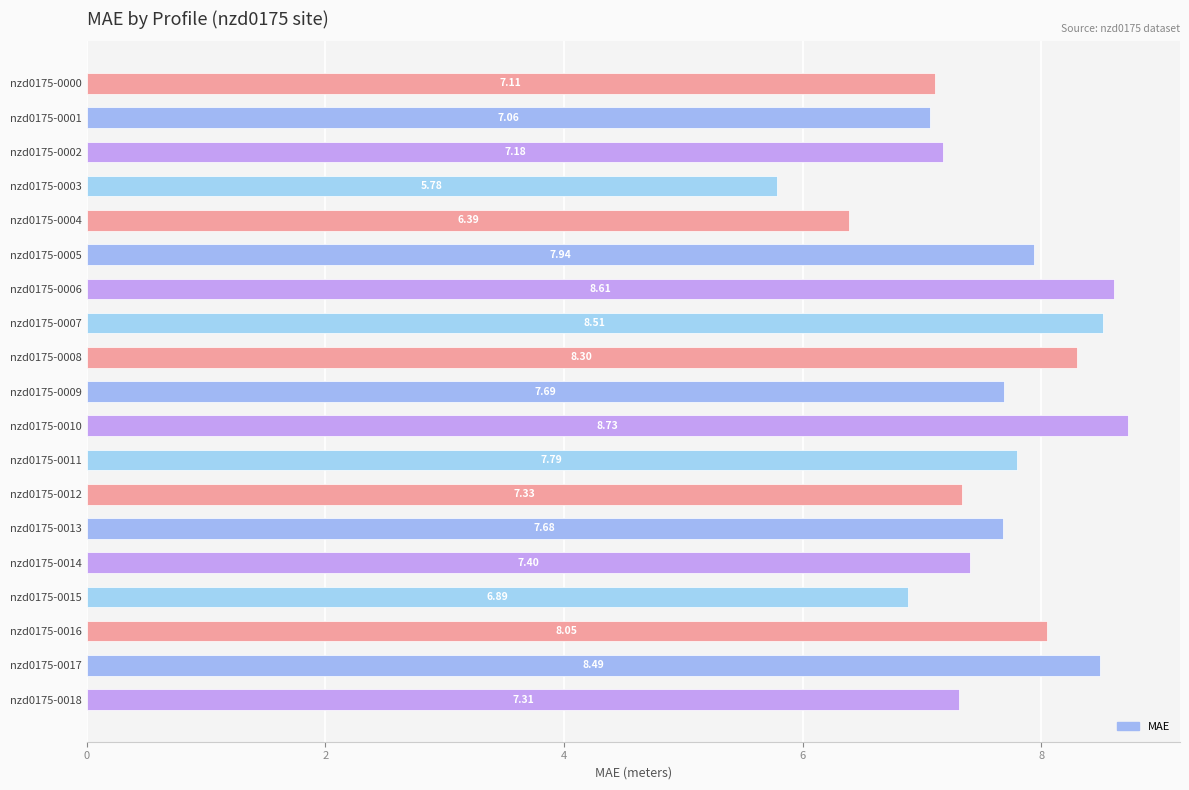

Does the chart contain stacked bars?

No